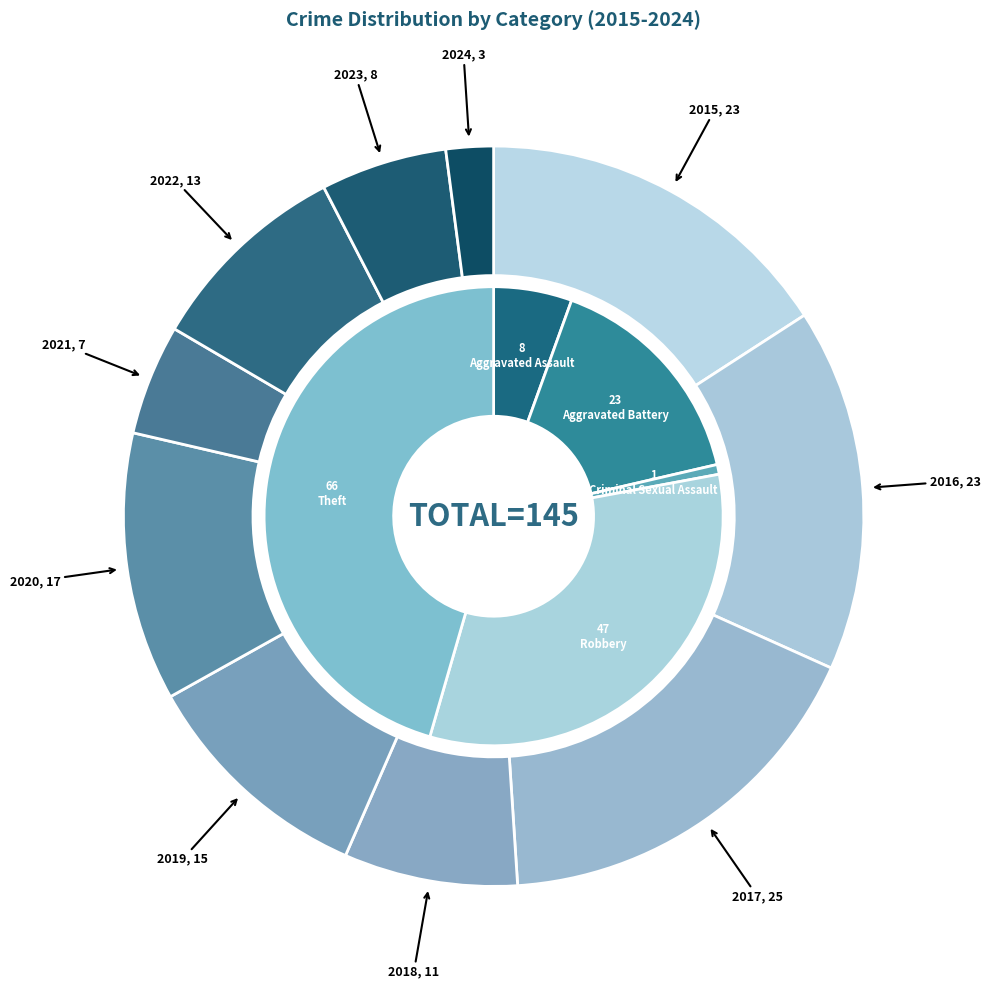

Which category has the biggest portion of the pie?

2017